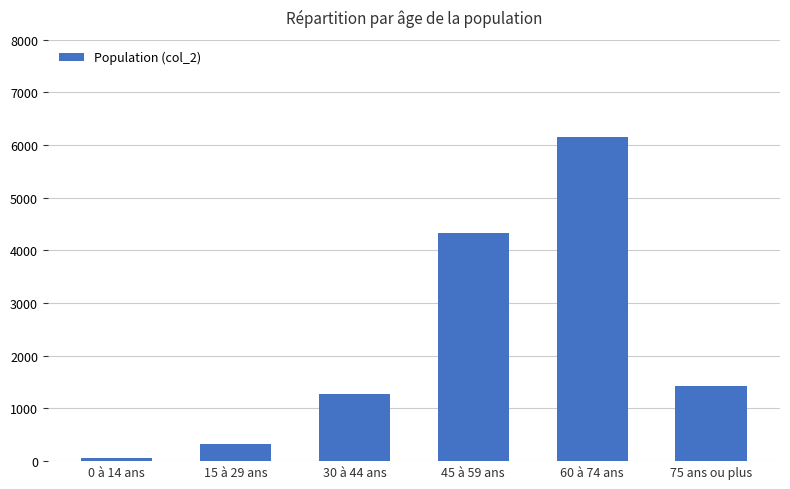

True or false: the data shows 62 at 0 à 14 ans.

True